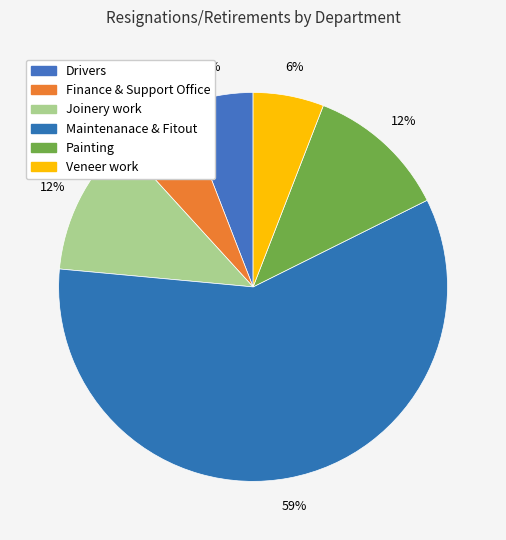

What is the majority slice?

Maintenanace & Fitout